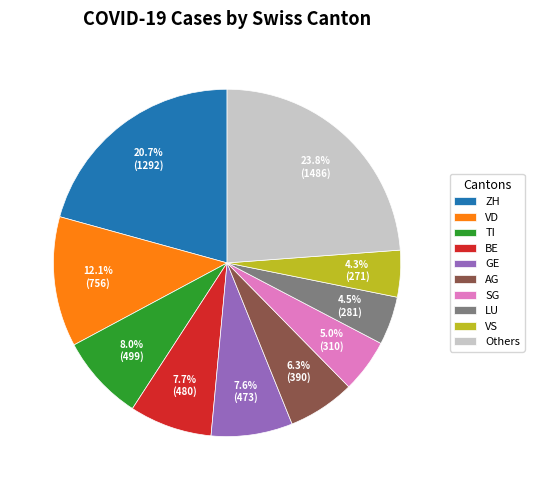

Between Others and BE, which is larger?

Others